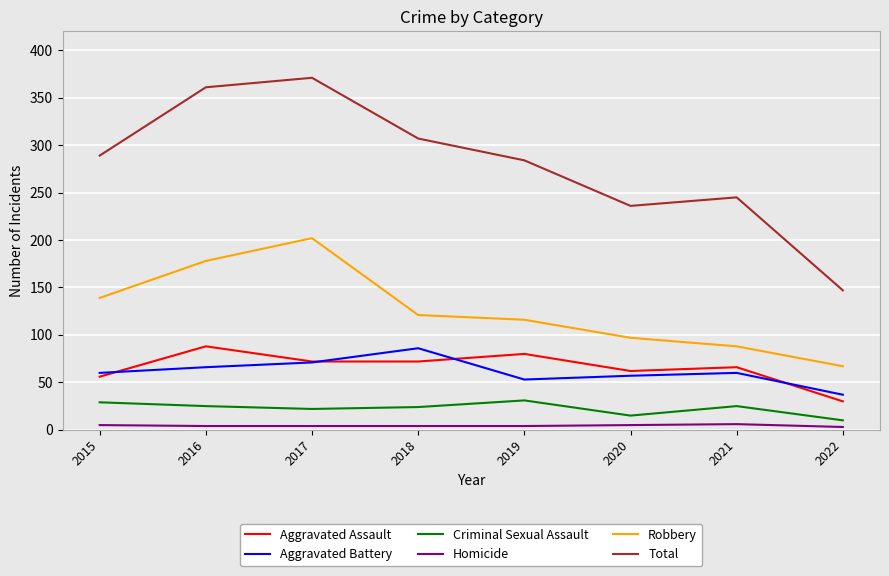

Is it true that Total equals 361 at 2016?

True